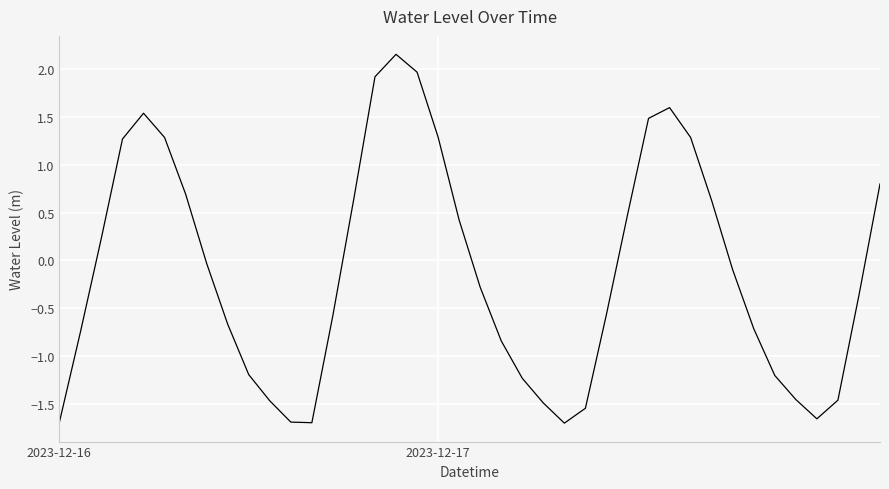

What is the minimum value shown in the chart?

-1.7